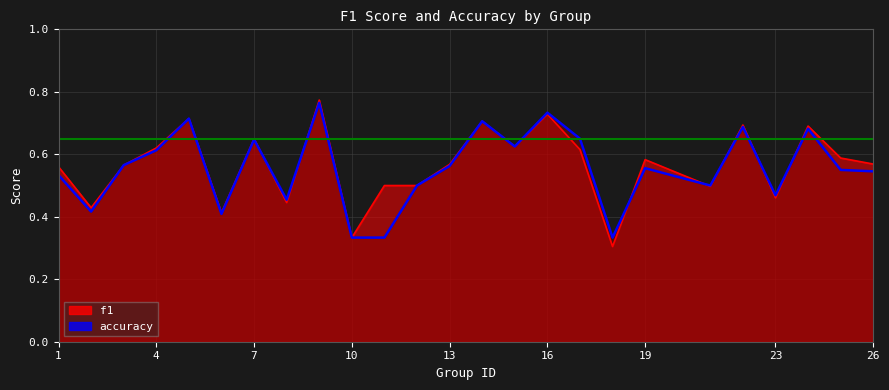

Does the chart display data point markers on the line(s)?

No